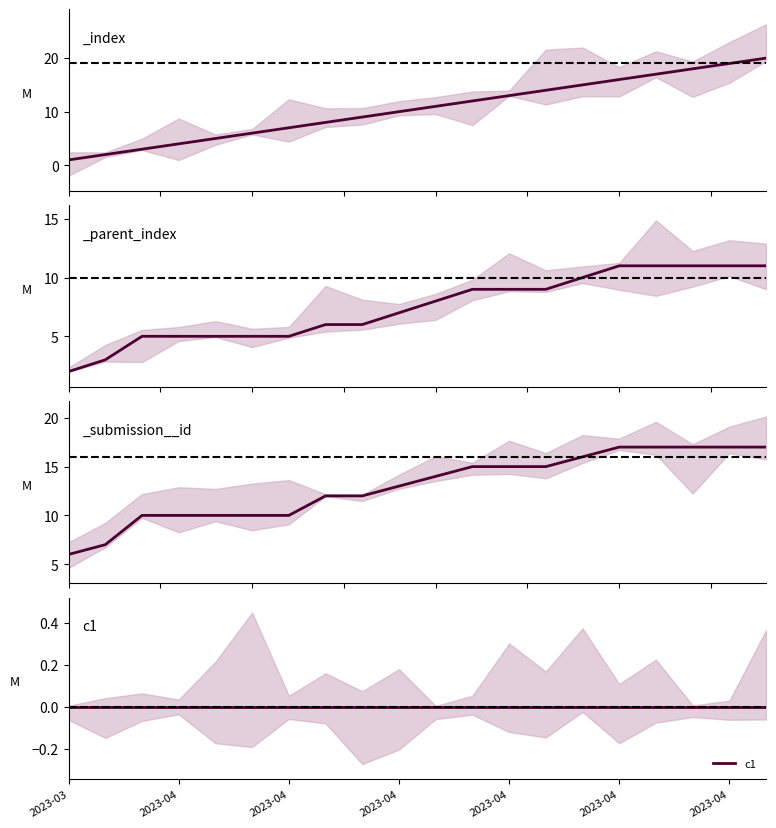

What is the total value across all series at 2023-04-10?

18